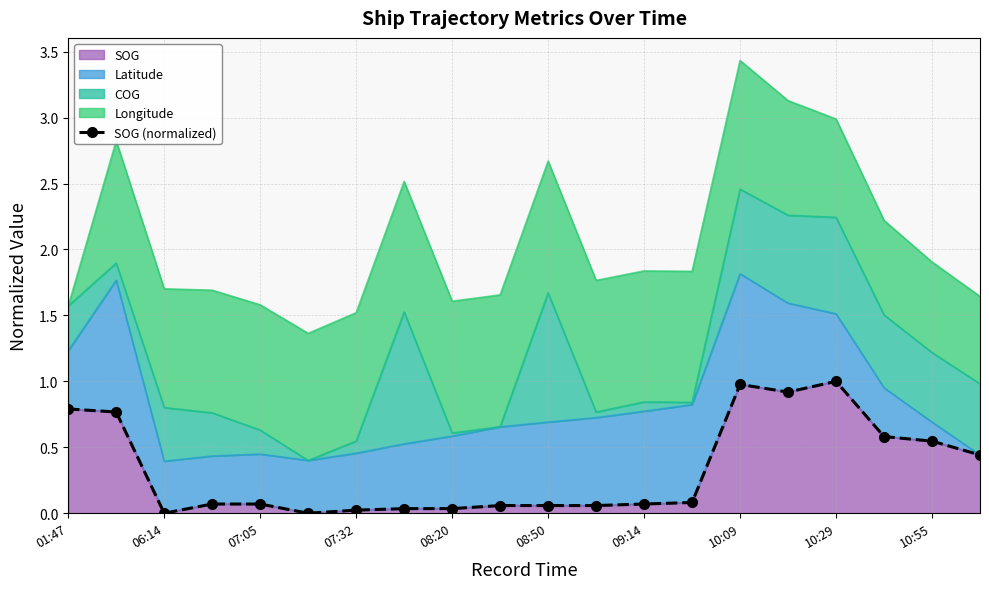

Which has a higher value, 09:14 or 10:09?

10:09